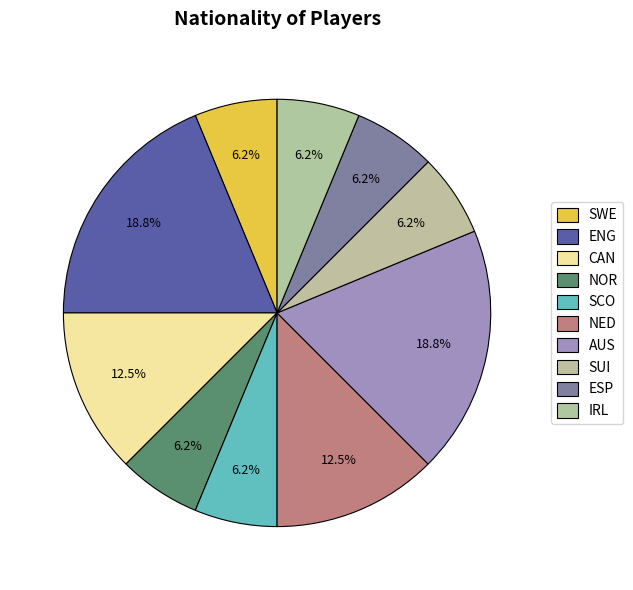

What is the smallest slice in the pie chart?

SWE